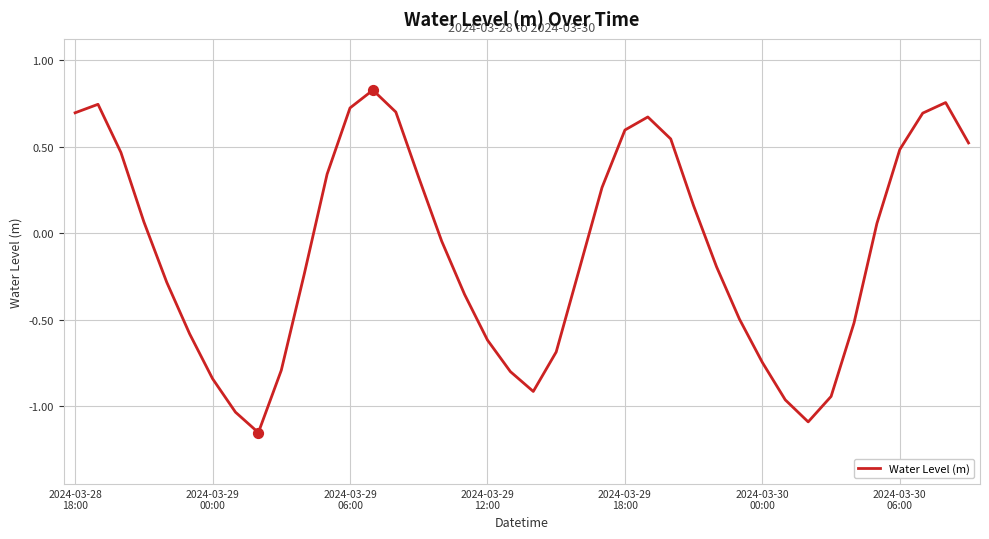

What is the difference between the maximum and minimum values?

2.0